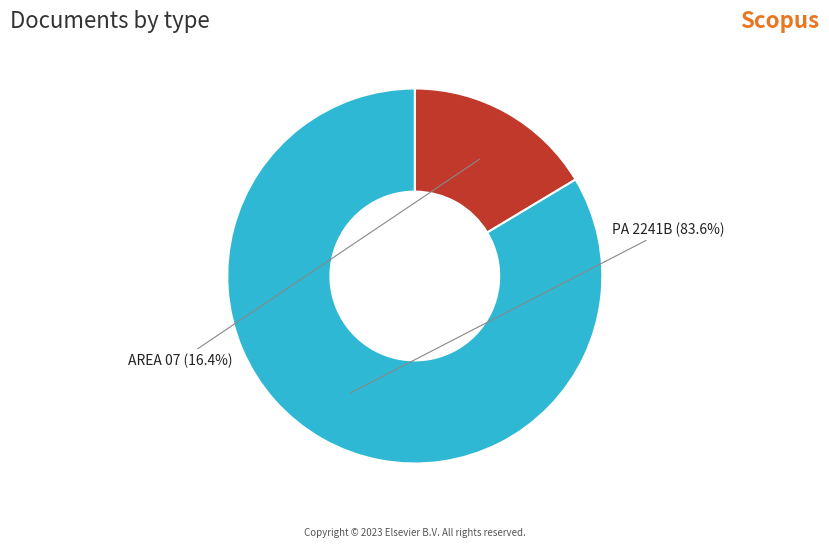

Which has a higher value, PA 2241B or AREA 07?

PA 2241B